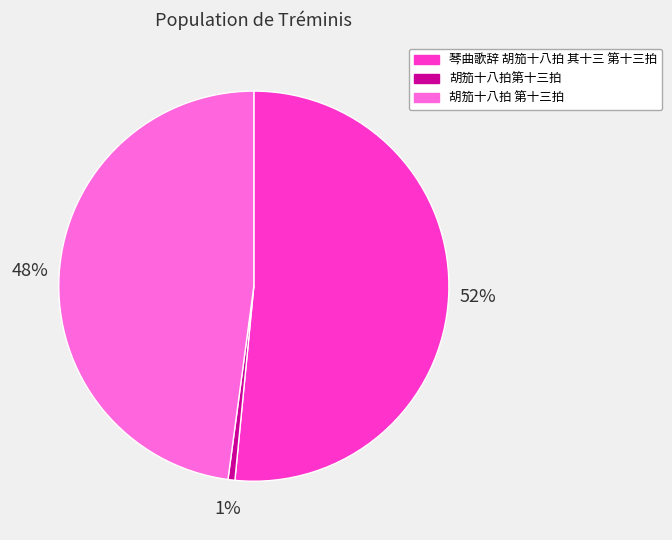

How many segments does this pie chart have?

3